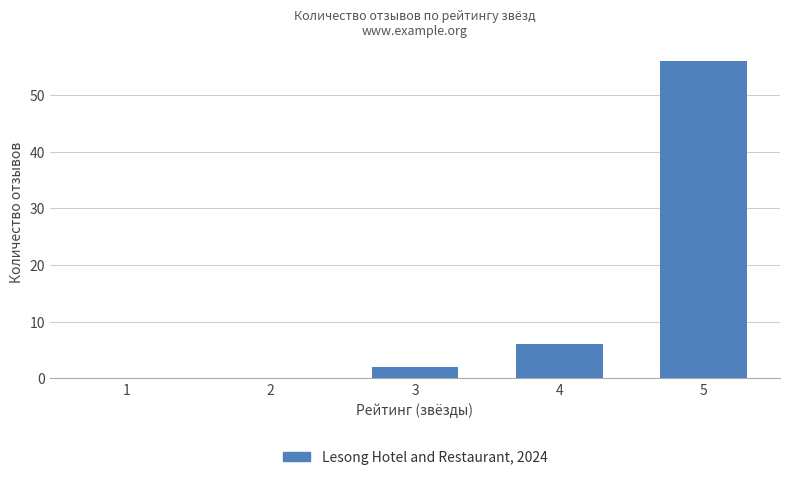

How many categories are shown in the chart?

5